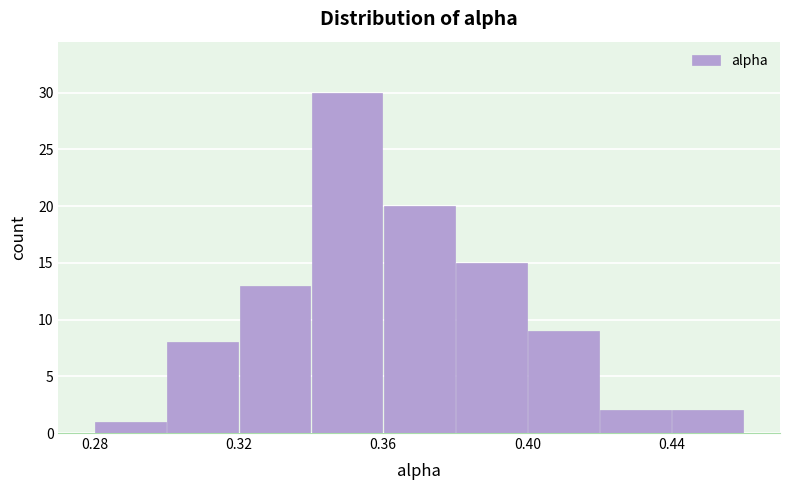

Reading left to right, list every bar in this chart as the range it spans on the x-axis followed by its height. The values are not printed on the chart, so give them approximately, as read against the axis.

0.28 to 0.30: 1
0.30 to 0.32: 8
0.32 to 0.34: 13
0.34 to 0.36: 30
0.36 to 0.38: 20
0.38 to 0.40: 15
0.40 to 0.42: 9
0.42 to 0.44: 2
0.44 to 0.46: 2